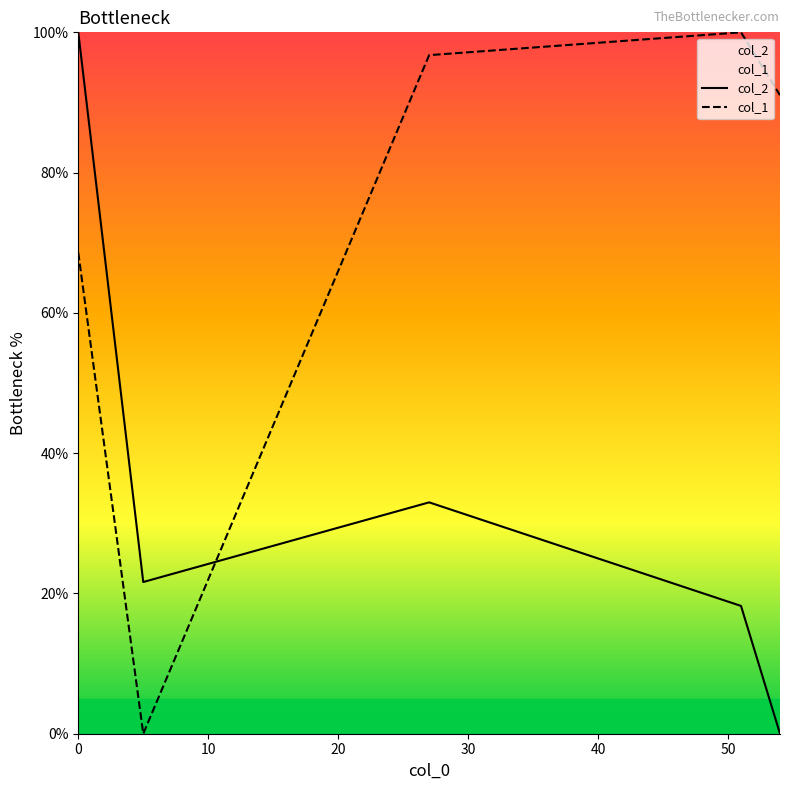

Which series has the largest total across all categories?

col_1